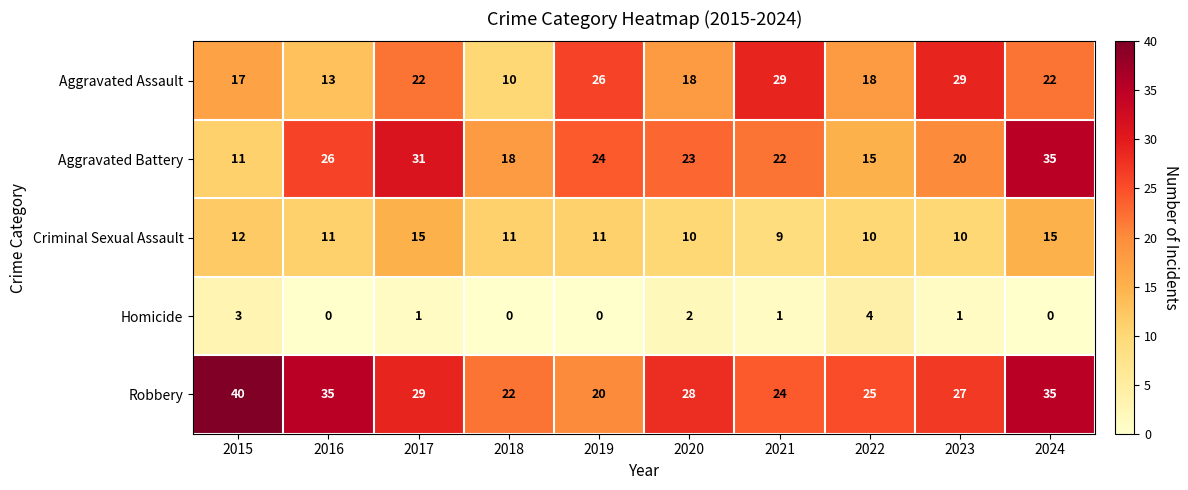

True or false: Criminal Sexual Assault has a value of 4 at 2021.

False